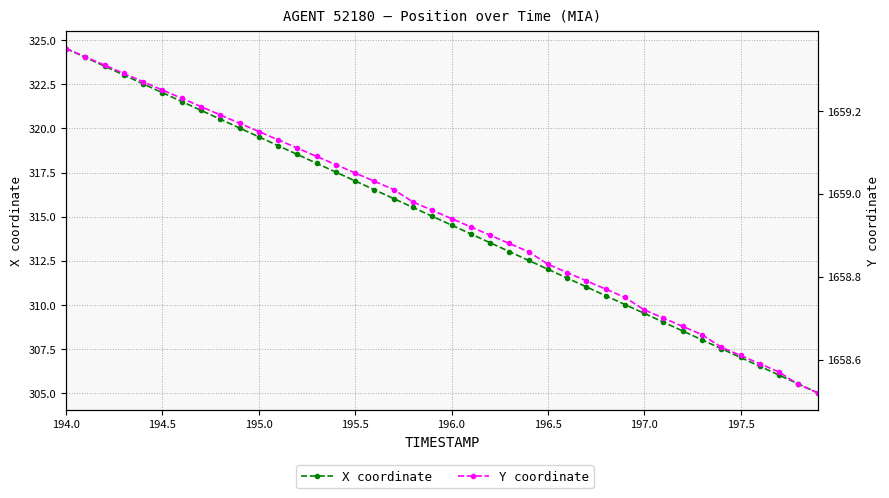

Does the chart have visible grid lines?

Yes